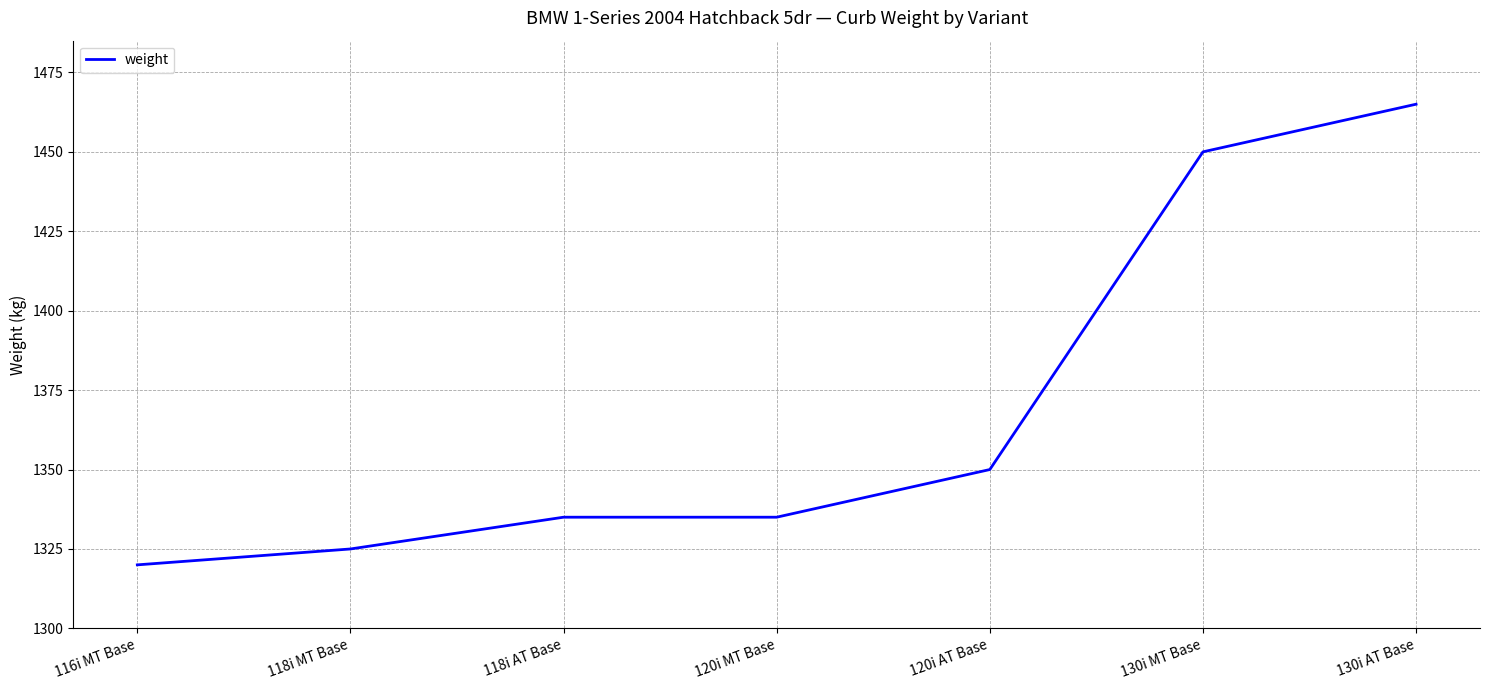

What is the change in value from 118i MT Base to 130i AT Base?

+140